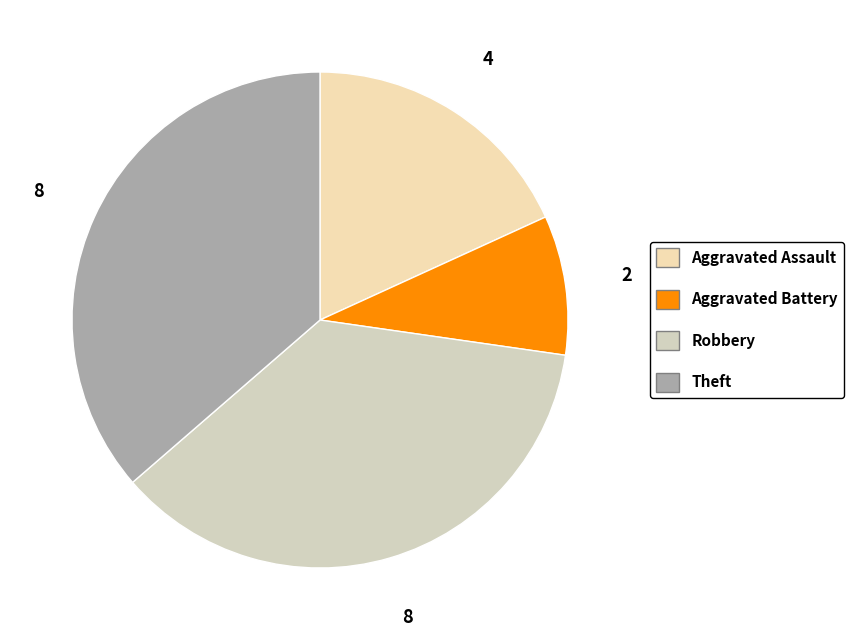

Does Robbery represent more than half of the total?

No